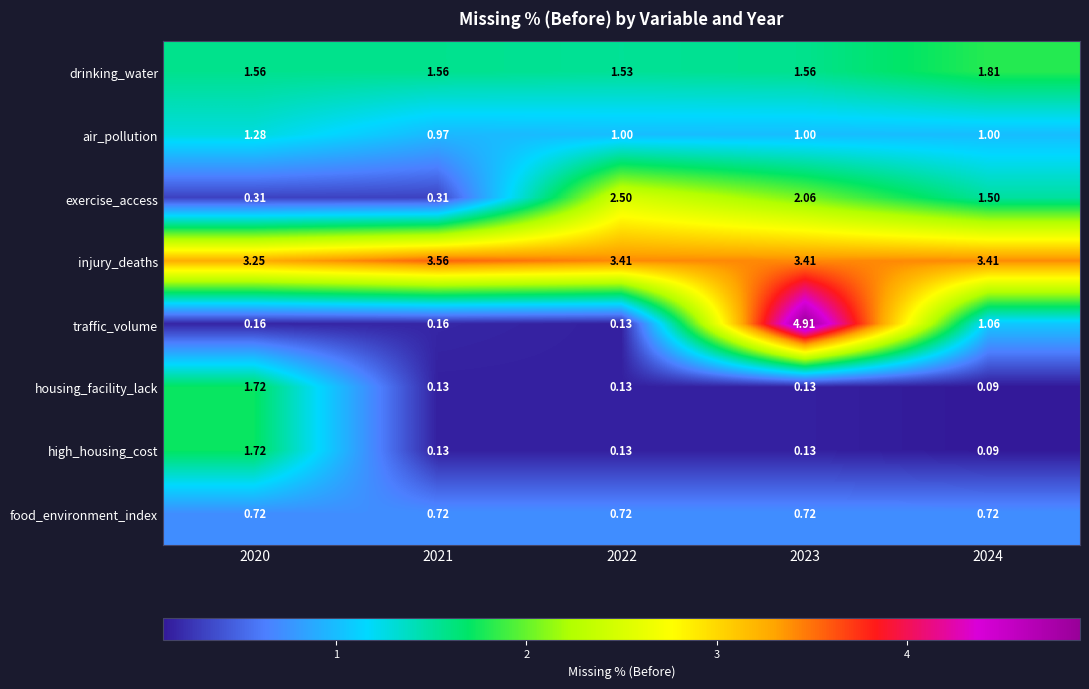

Which series changed the most between 2021 and 2023?

traffic_volume